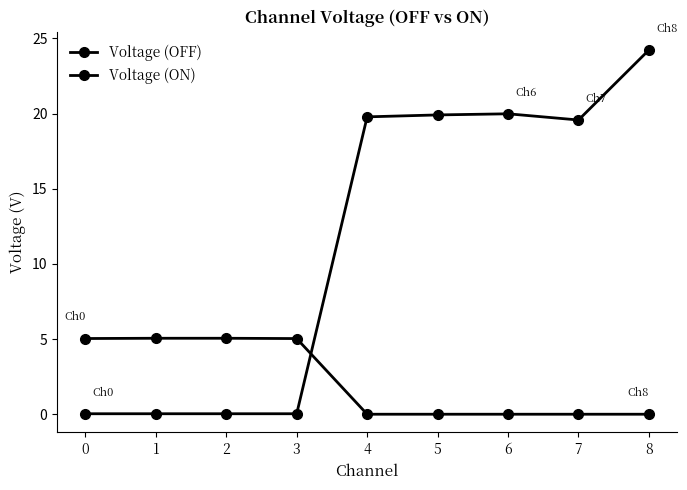

List the labels in order of Voltage (ON) value, smallest first.

0, 1, 2, 3, 7, 4, 5, 6, 8